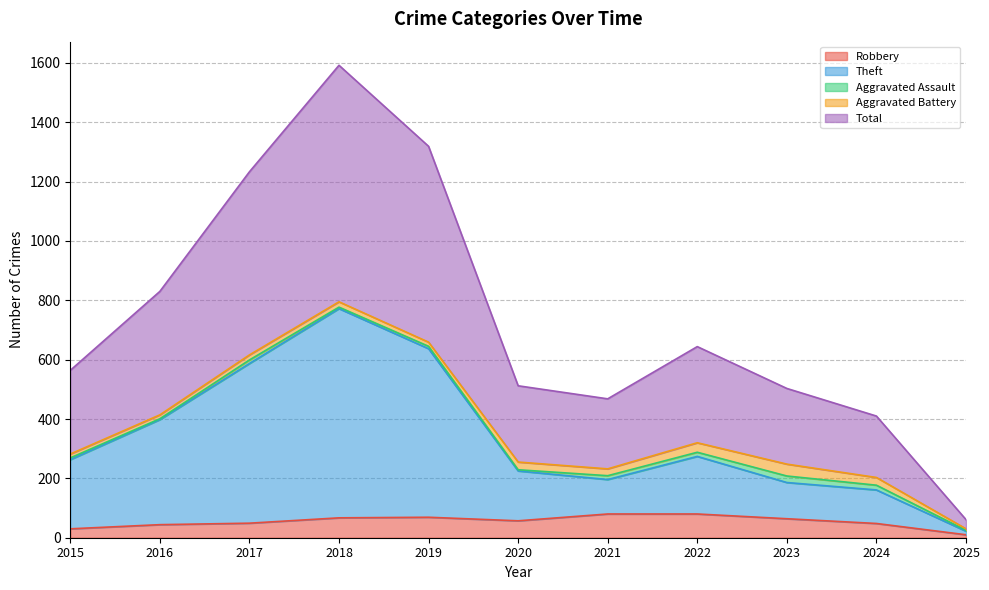

What value does the Total series have at 2024?

410